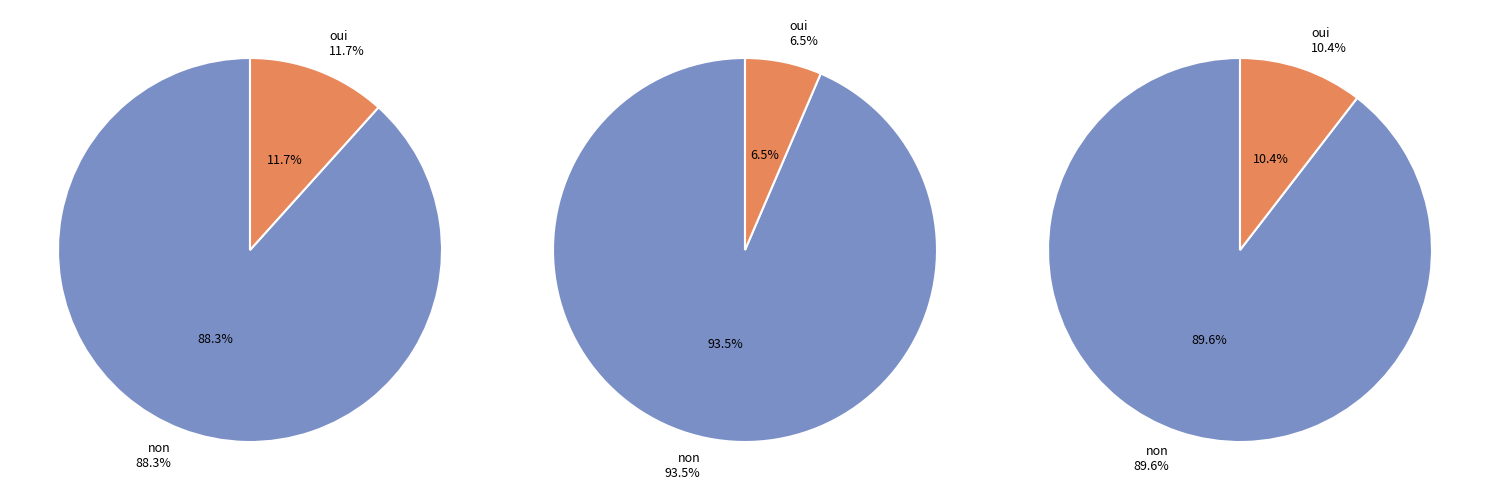

To the nearest percent, what percentage of the pie is non?

93%